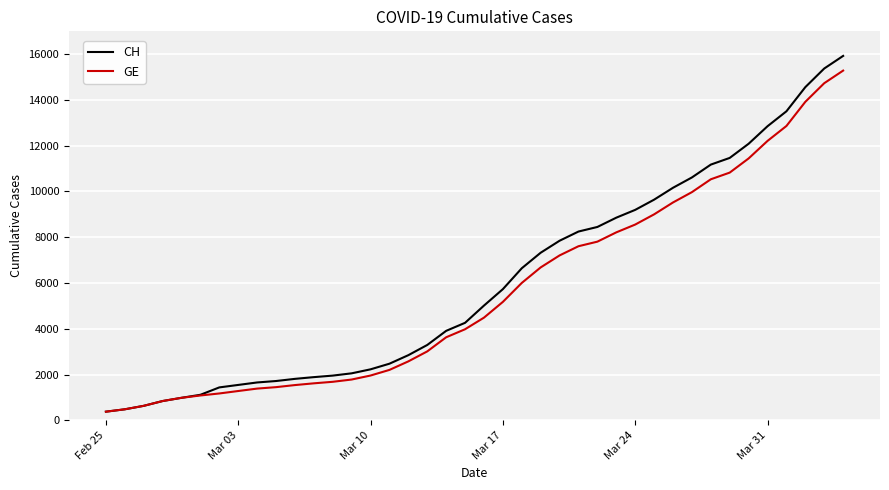

Count the number of categories in the chart.

40